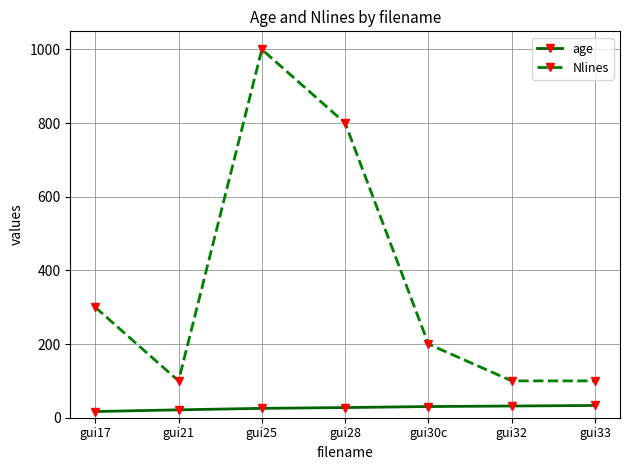

How many data points in age are above 27?

4